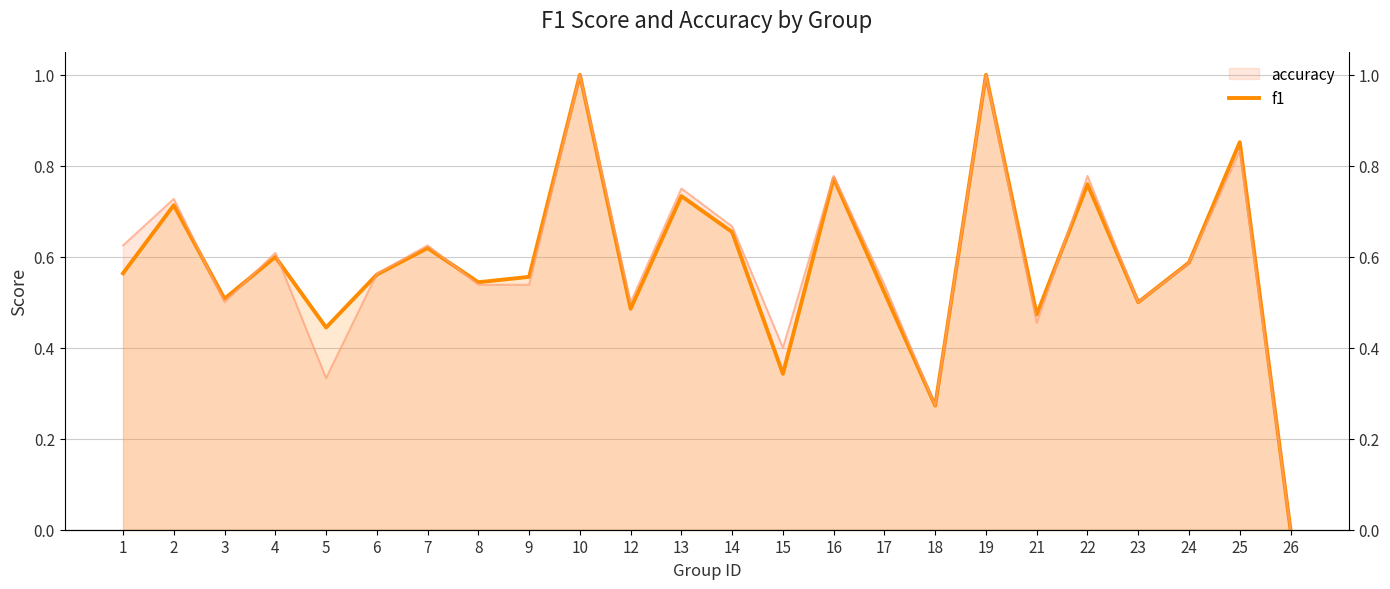

What is the sum of the values at 22 and 5?

1.2